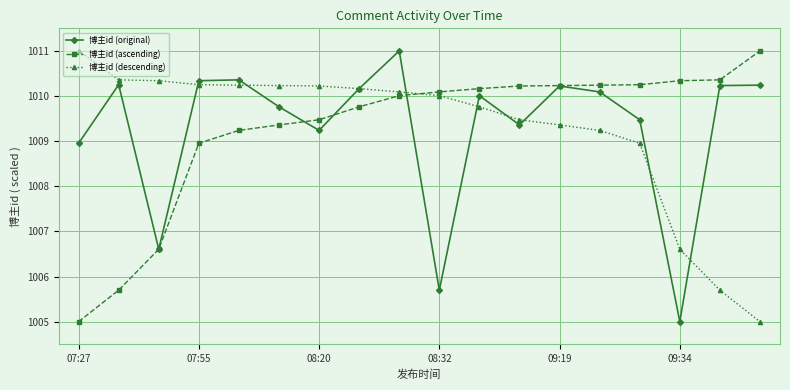

At how many categories does at least one series exceed 1006?

18